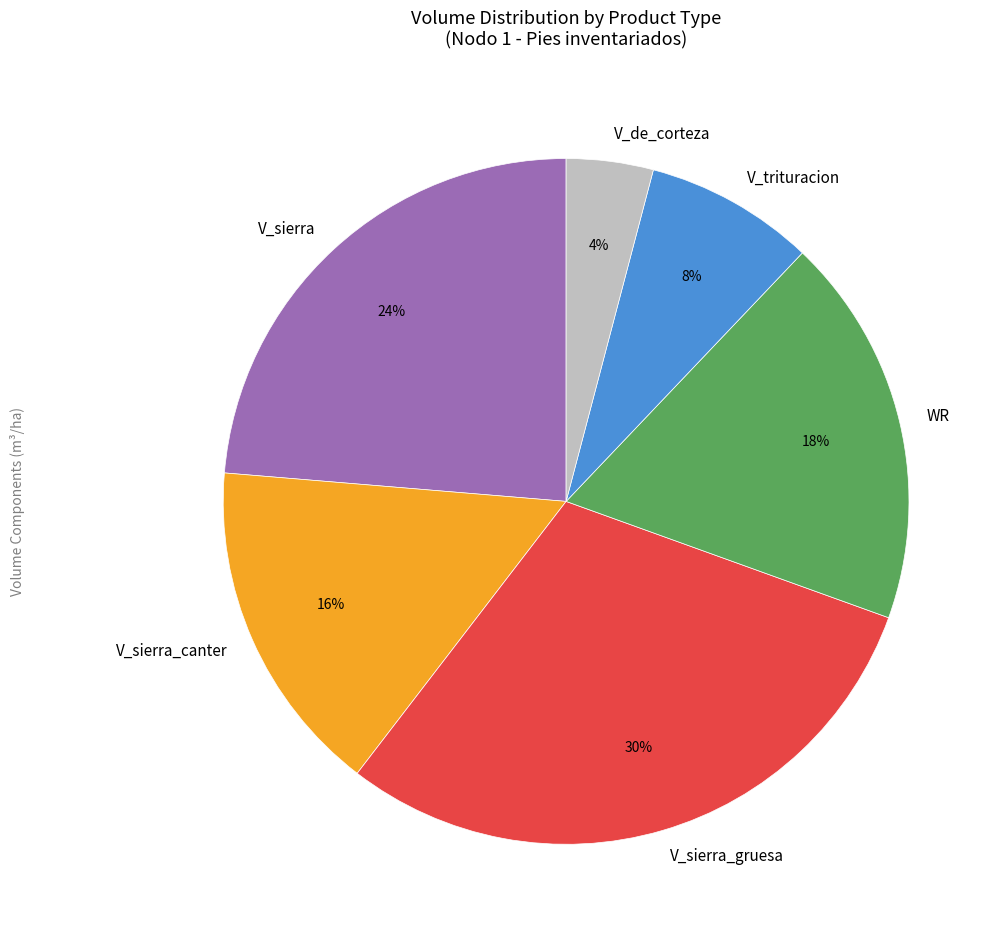

To the nearest percent, what percentage of the pie is V_sierra_canter?

16%